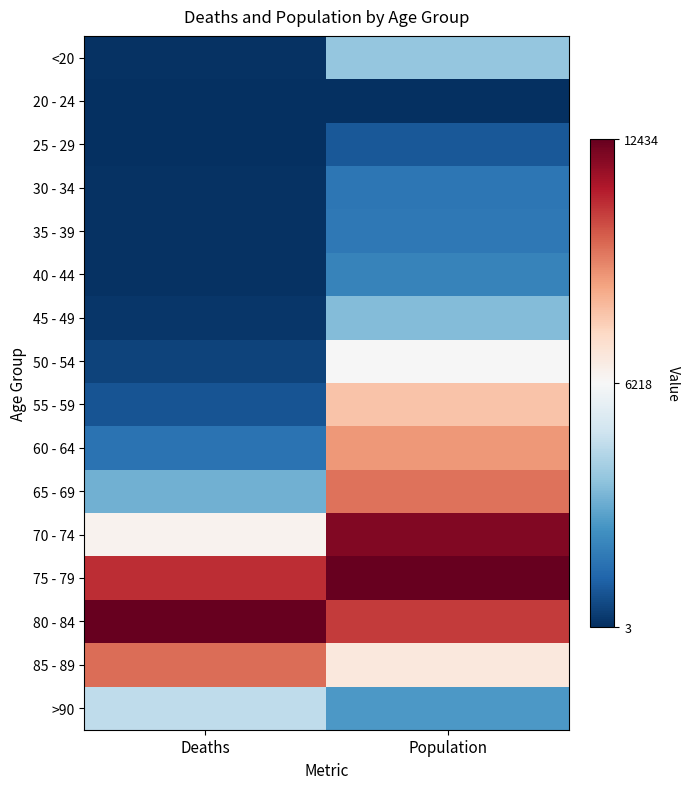

What is the total value across all series at Deaths?

-7.9